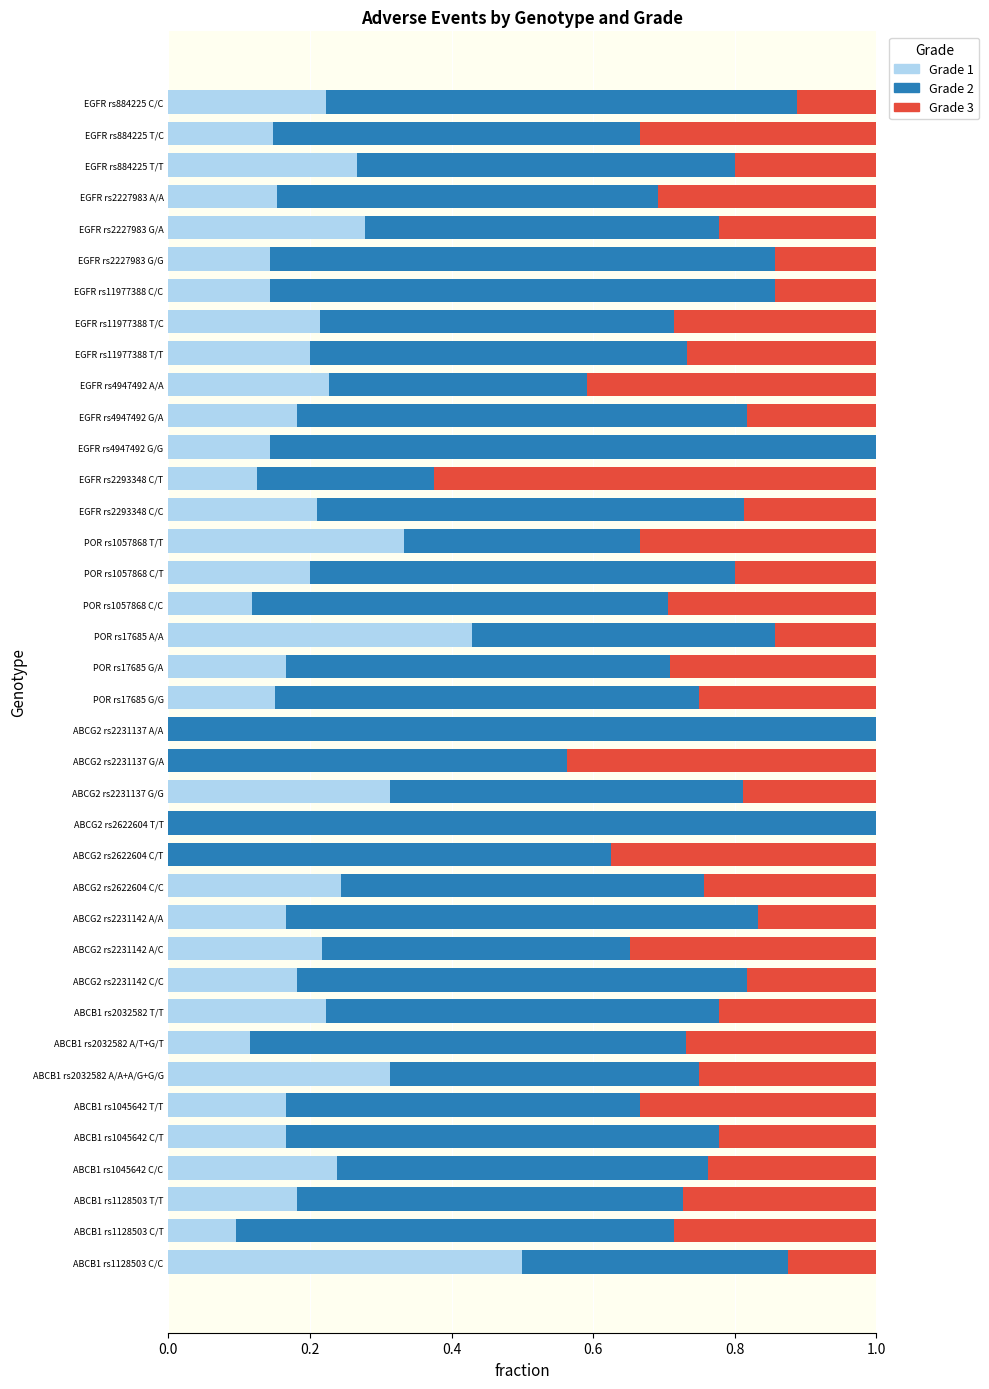

What is the total value across all series at POR rs1057868 T/T?

1.0